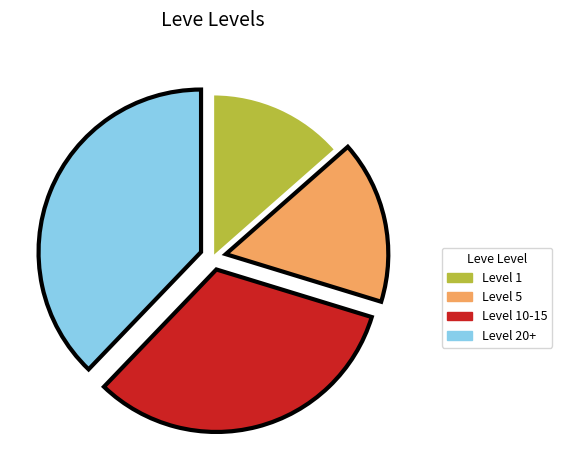

Is there any slice that represents more than half of the pie?

No